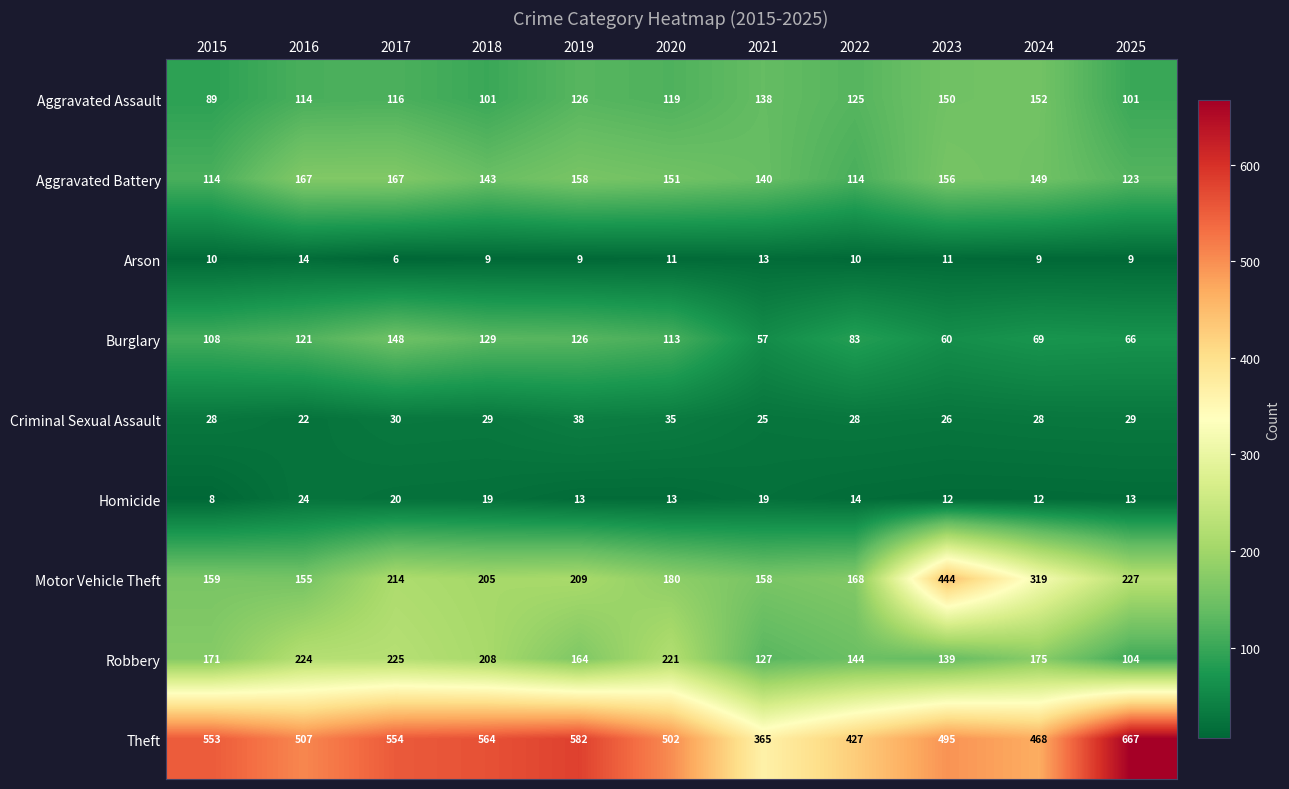

What is the difference between the maximum and minimum values in the Aggravated Assault series?

63